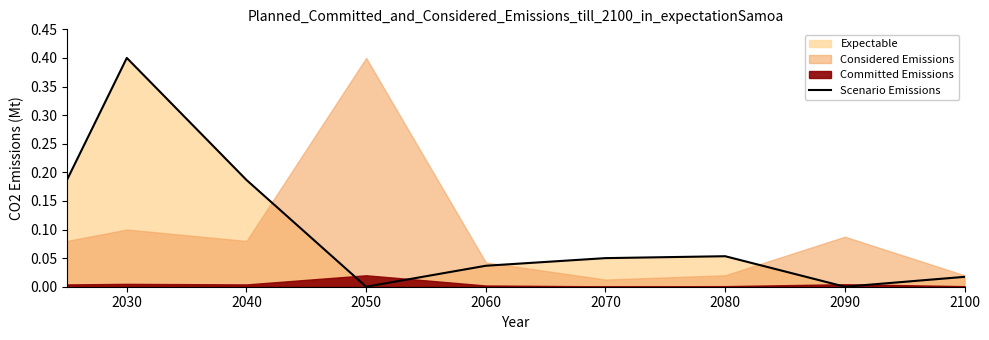

What is the greatest value displayed?

0.4